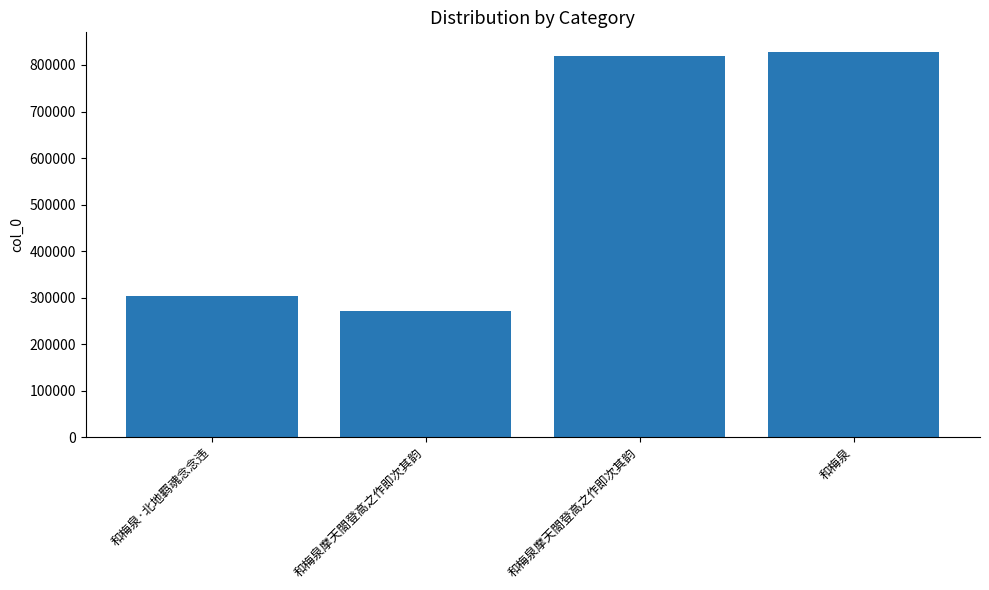

Is it true that the value at 和梅泉摩天閤登高之作即次其韵 is 271902?

True